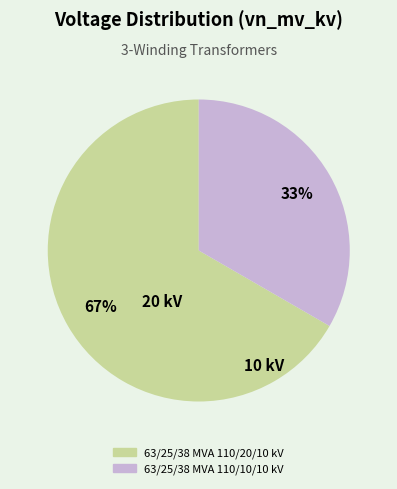

Combined, do 63/25/38 MVA 110/10/10 kV and 63/25/38 MVA 110/20/10 kV account for over 50%?

Yes